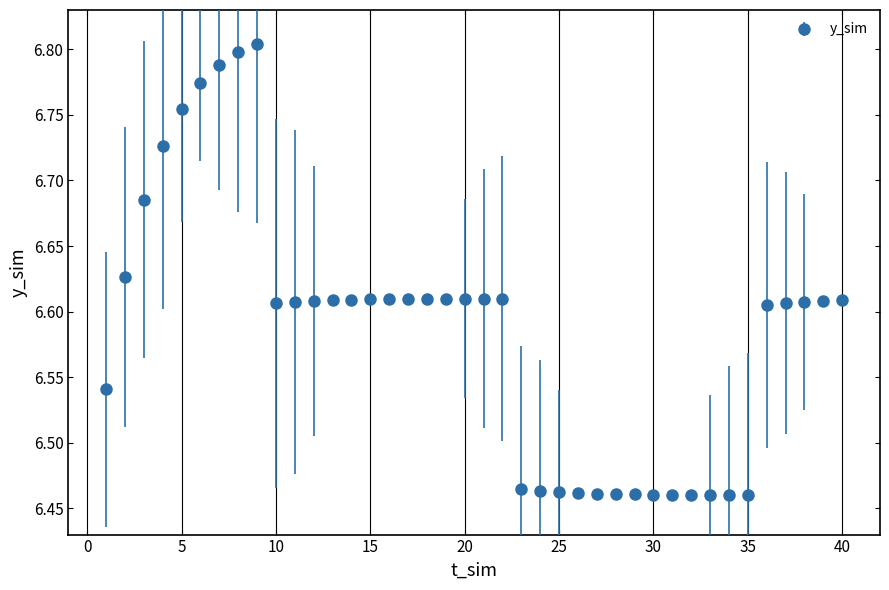

Count the values in the range 6 to 7.

40